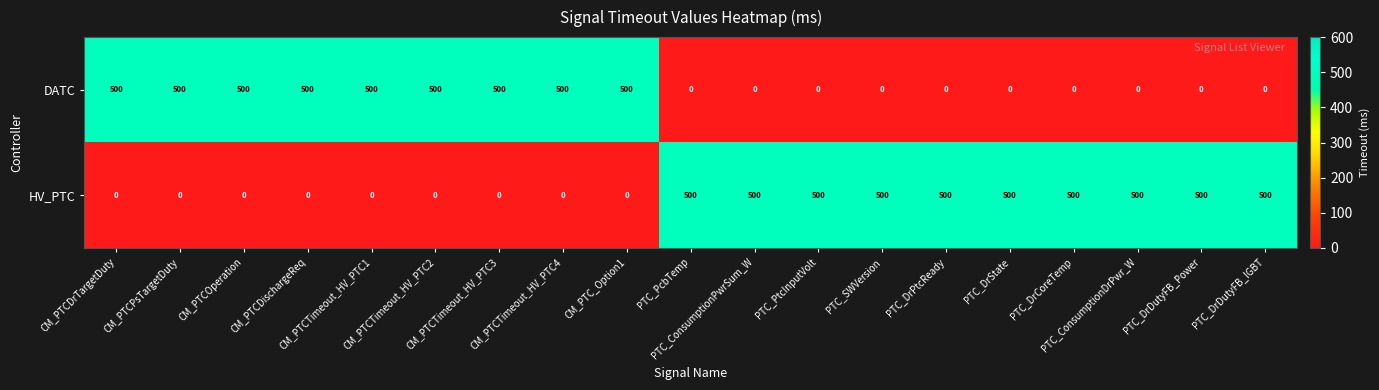

Count the DATC values in the range 0 to 500.

19